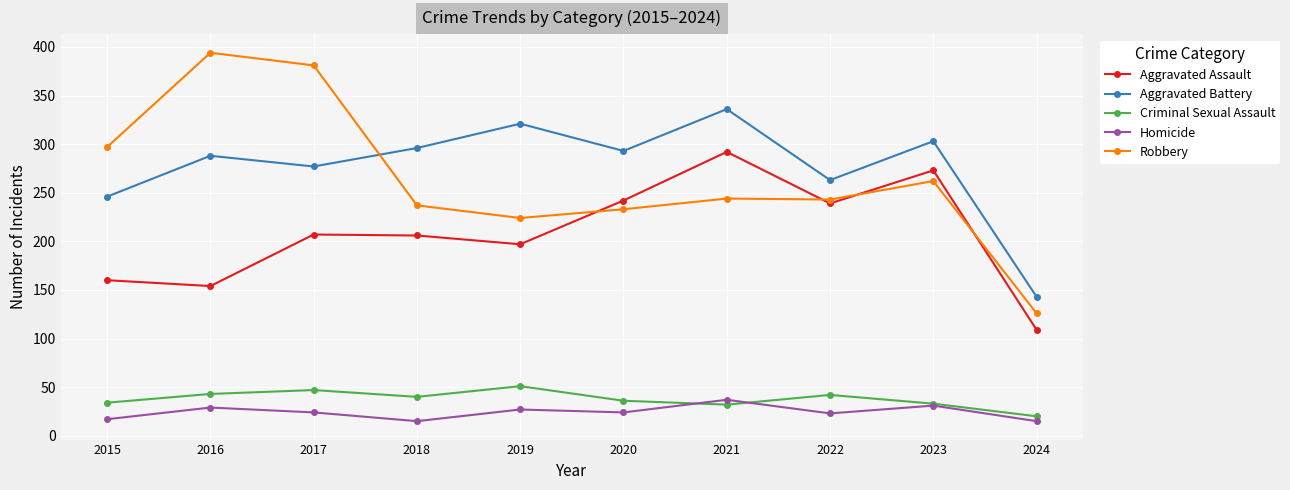

At which label does Criminal Sexual Assault first exceed 40?

2016